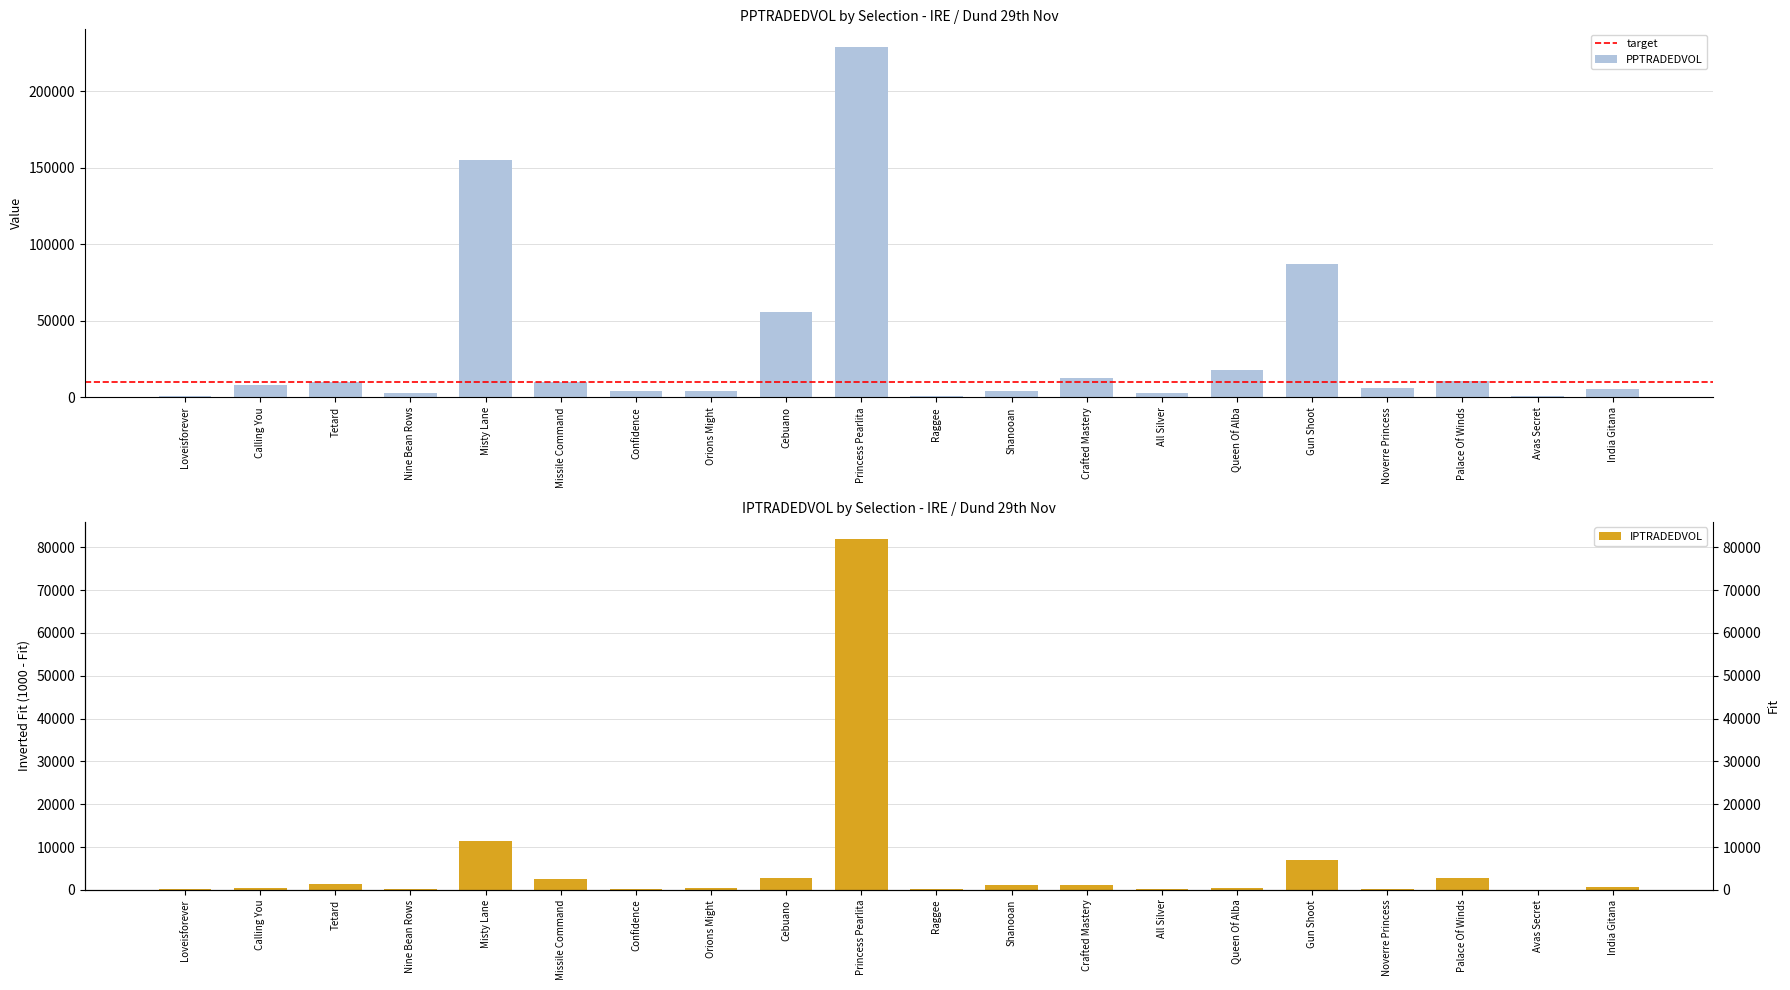

At which label does IPTRADEDVOL reach its peak?

Princess Pearlita